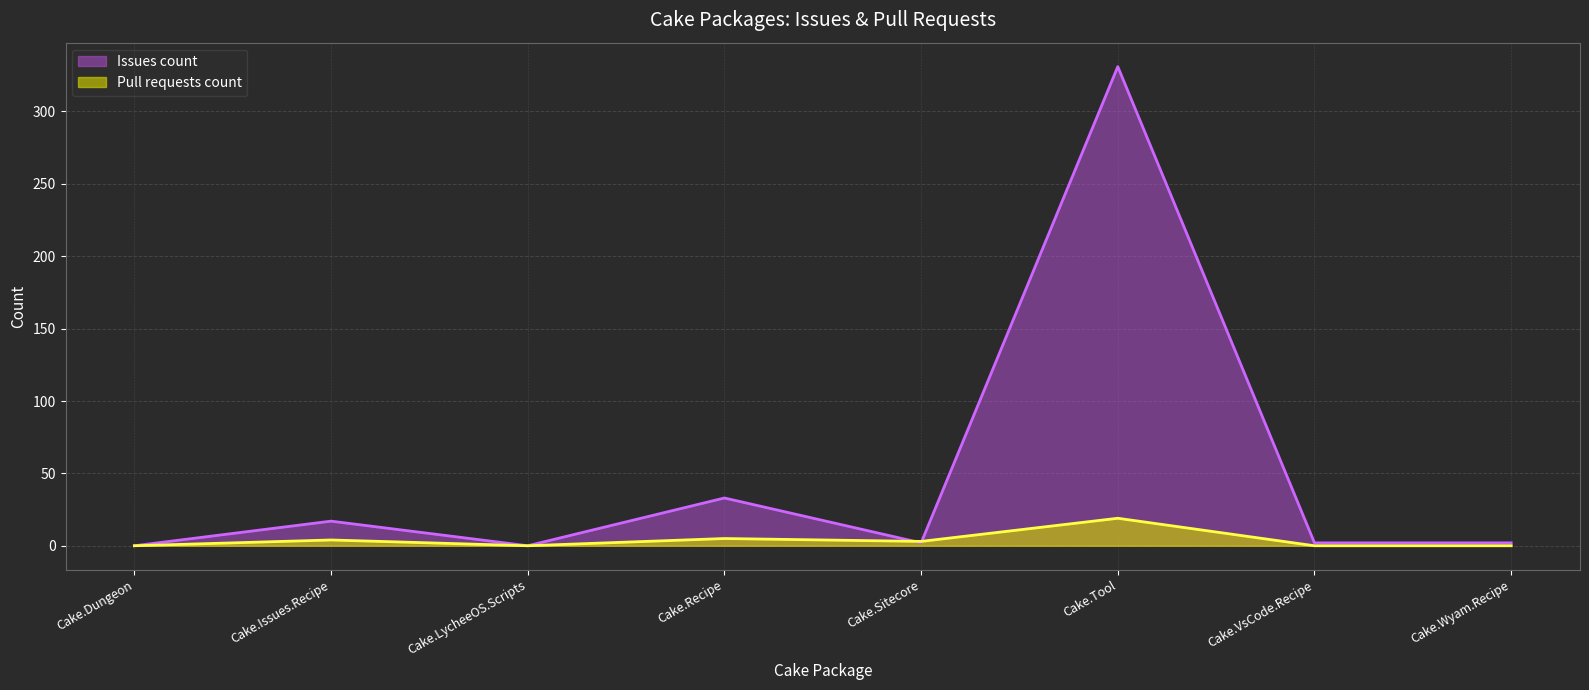

List the series in order of their overall mean, lowest first.

Pull requests count, Issues count